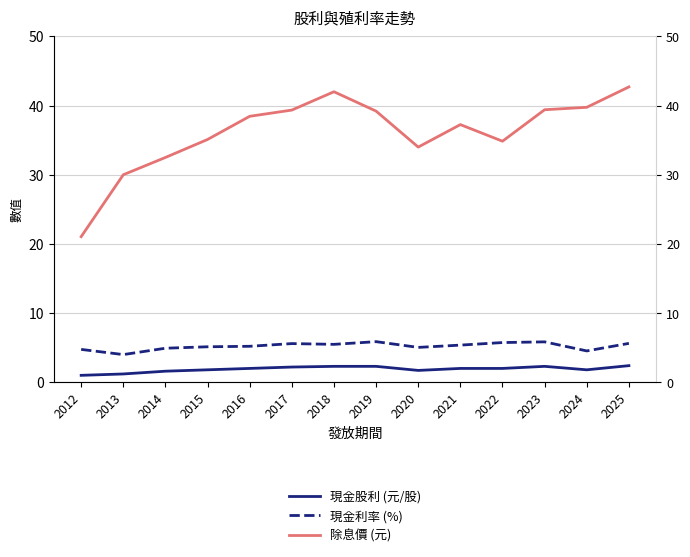

How many values in the 除息價 (元) series are below 38?

7